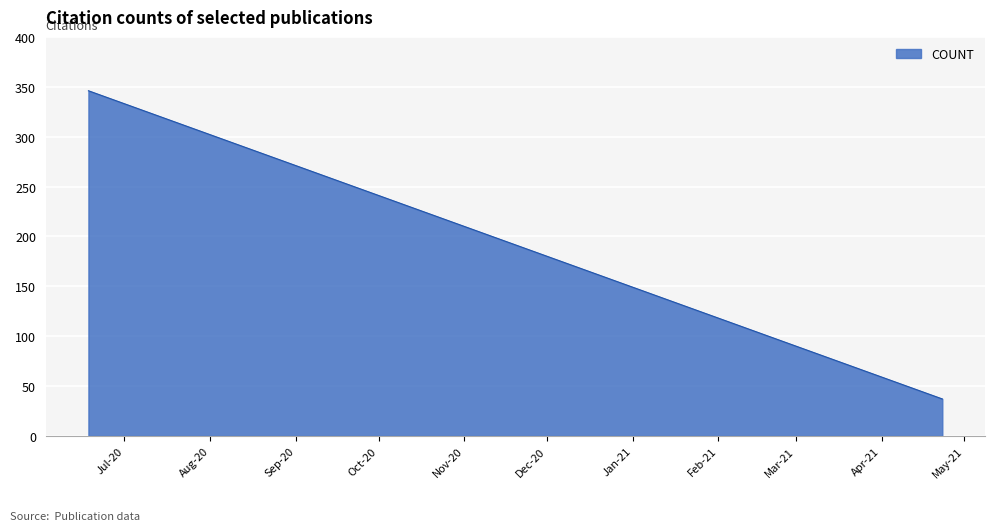

Does the chart have visible grid lines?

Yes